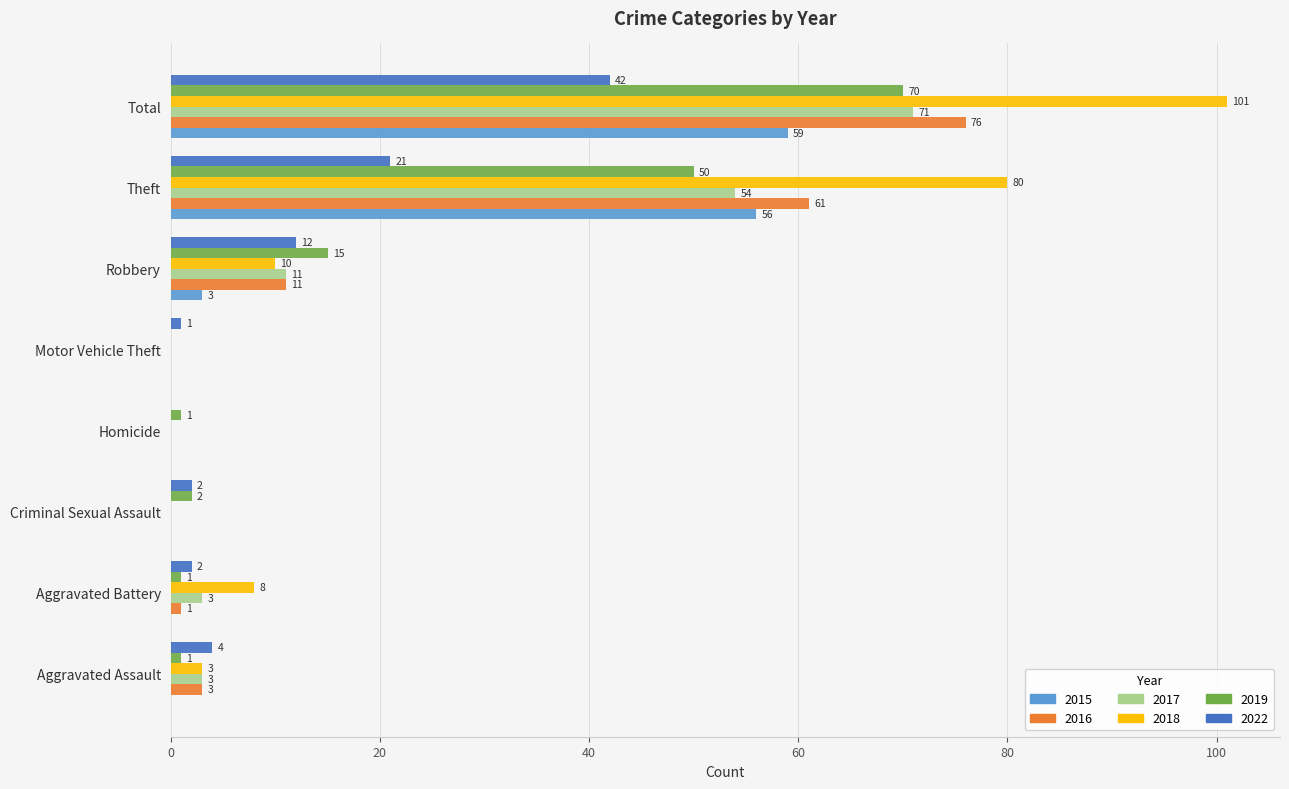

What is the greatest value displayed?

101